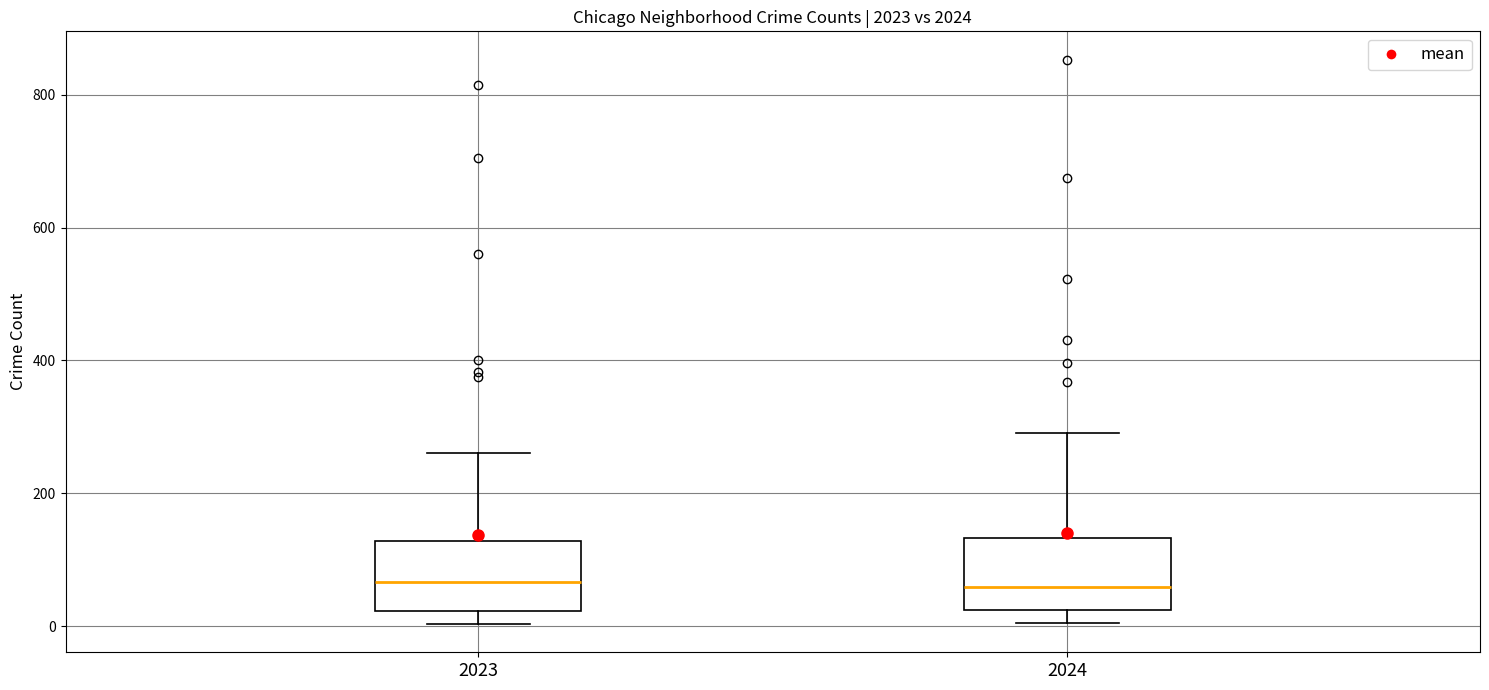

Reading left to right, read every box against the y-axis: the position of its median line, the range the box covers, and the ends of its whiskers. The values are not printed on the chart, so give them approximately, as read against the axis.

2023: median 60, box 20 to 120, whiskers 0 to 260
2024: median 60, box 20 to 140, whiskers 0 to 300